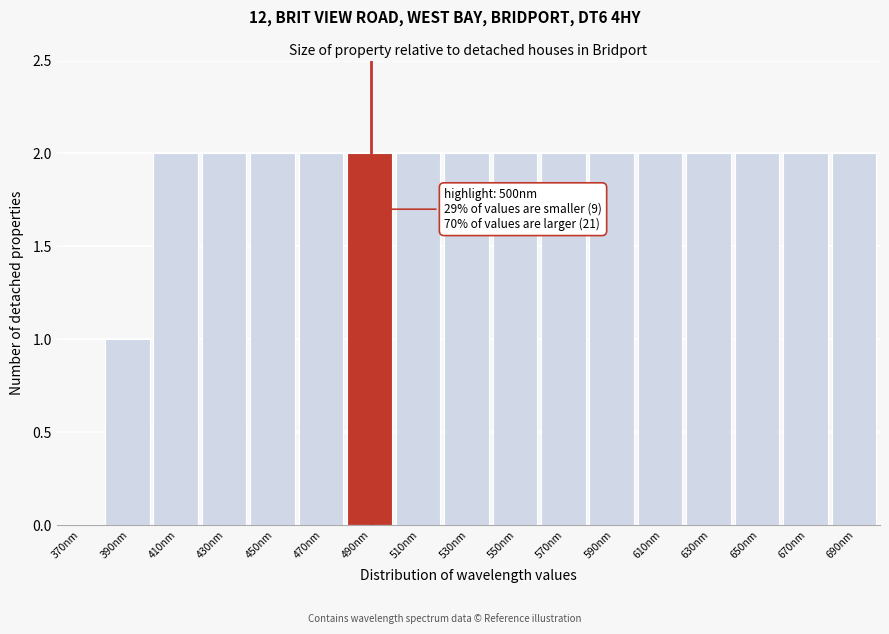

Reading right to left, transcribe all the data shown in this chart.

690nm=2	670nm=2	650nm=2	630nm=2	610nm=2	590nm=2	570nm=2	550nm=2	530nm=2	510nm=2	490nm=2	470nm=2	450nm=2	430nm=2	410nm=2	390nm=1	370nm=0